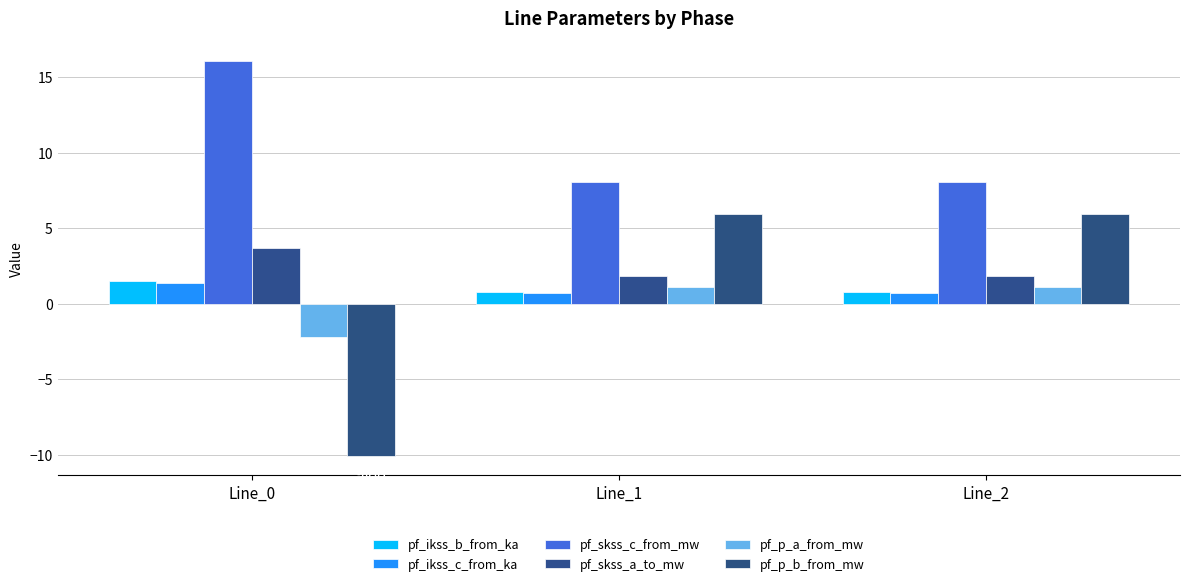

Does the chart contain any negative values?

Yes